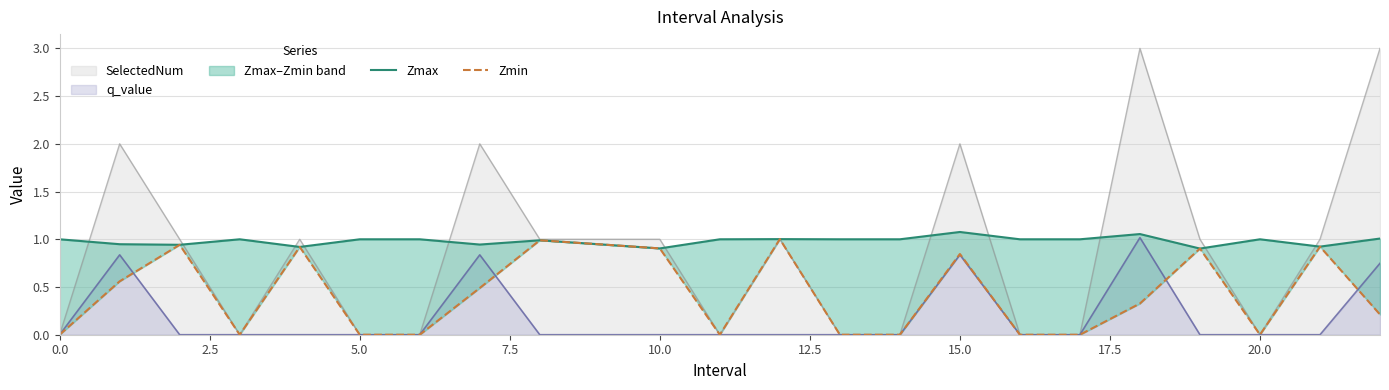

How many interior local valleys does the Zmin series have?

3